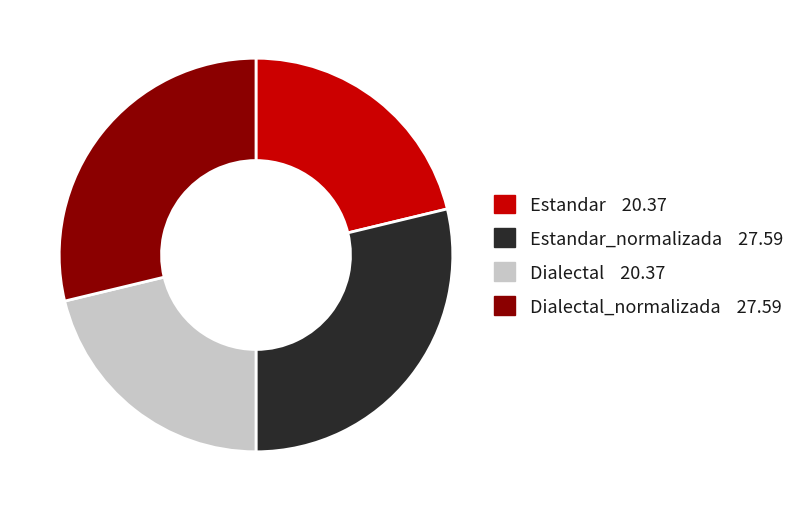

Is there a majority slice in this chart?

No